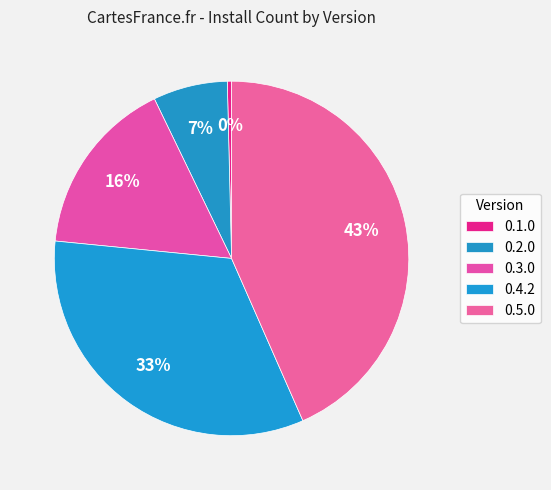

To the nearest percent, what is the difference between the largest and smallest slice percentages?

43%